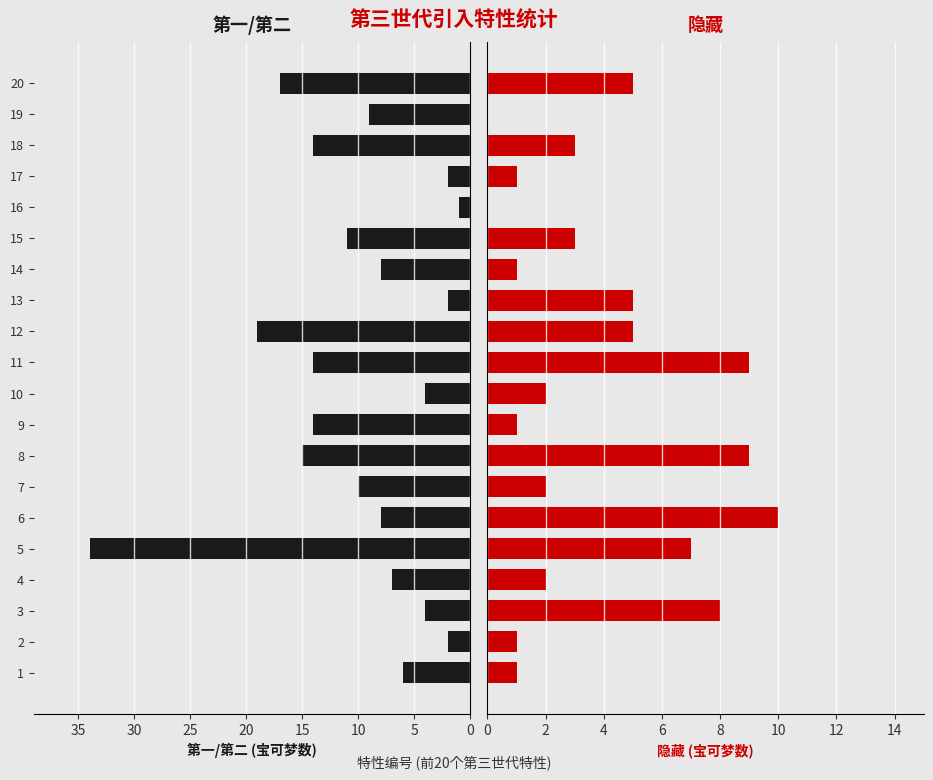

Reading left to right, what are all the values shown in this chart?

第一/第二: 6	2	4	7	34	8	10	15	14	4	14	19	2	8	11	1	2	14	9	17
隐藏: 1	1	8	2	7	10	2	9	1	2	9	5	5	1	3	0	1	3	0	5